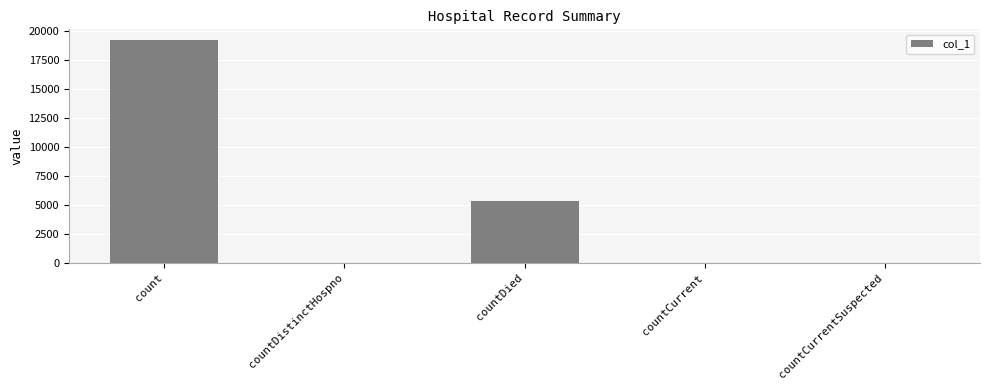

How many distinct data groups are displayed?

1